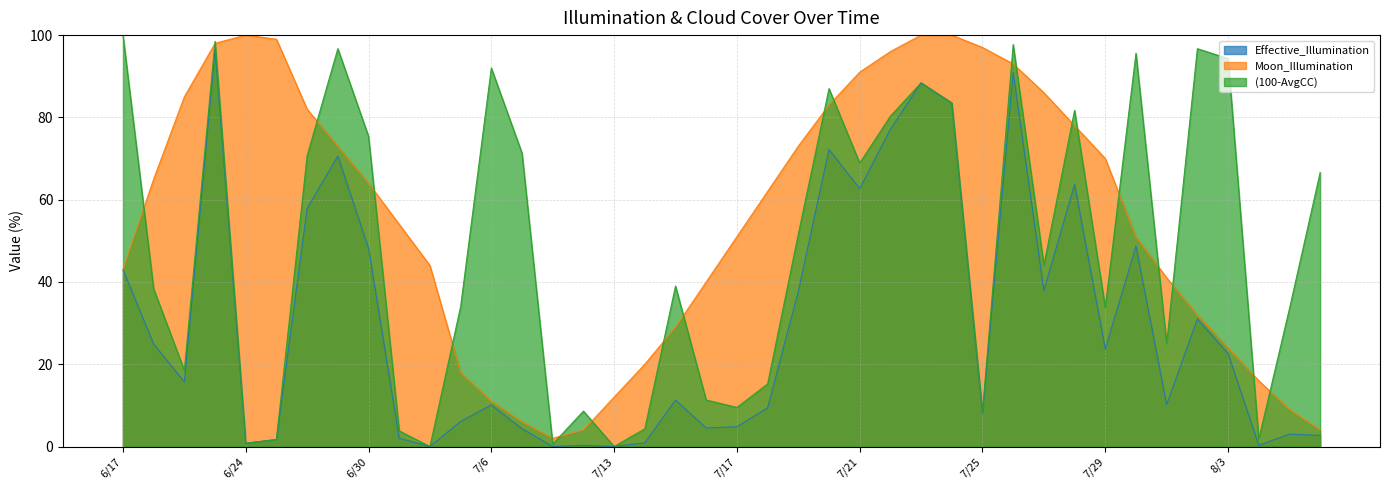

At which label does (100-AvgCC) first exceed 44?

6/17